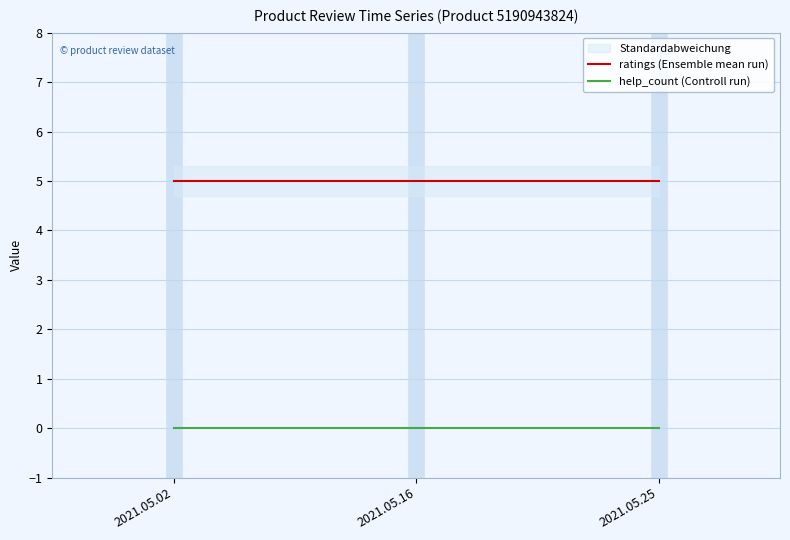

The ratings (Ensemble mean run) series shows 9 at 2021.05.16. True or false?

False